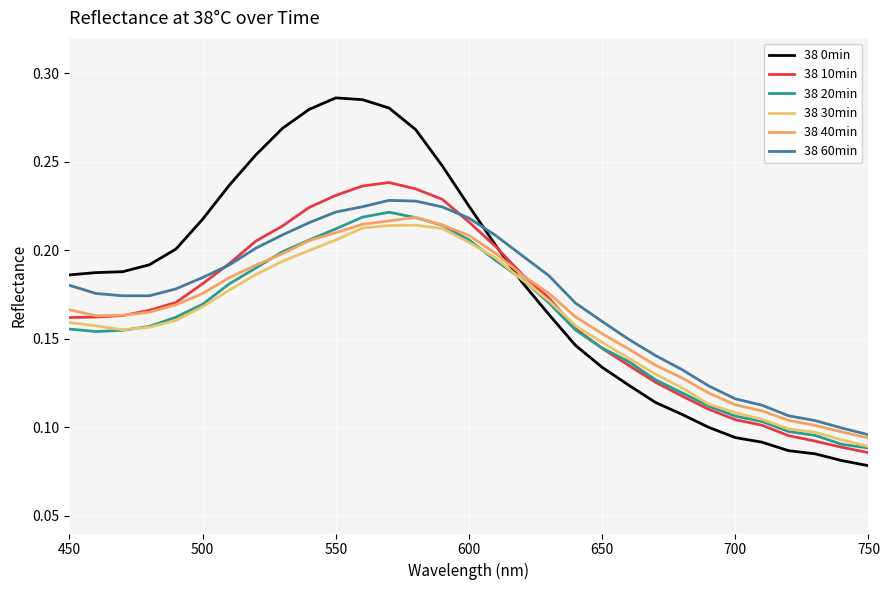

What are all the series names shown in the legend?

38 0min, 38 10min, 38 20min, 38 30min, 38 40min, 38 60min